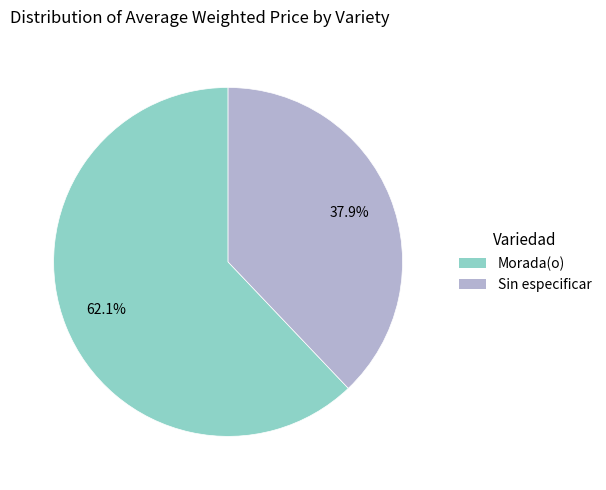

Do Morada(o) and Sin especificar together represent more than half of the pie?

Yes